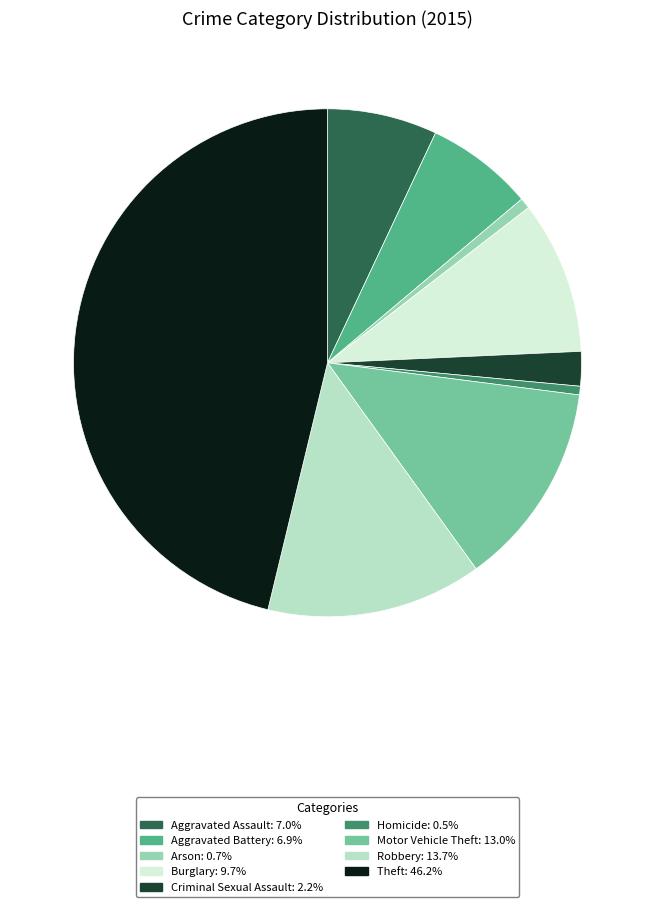

How many slices are in this pie chart?

9